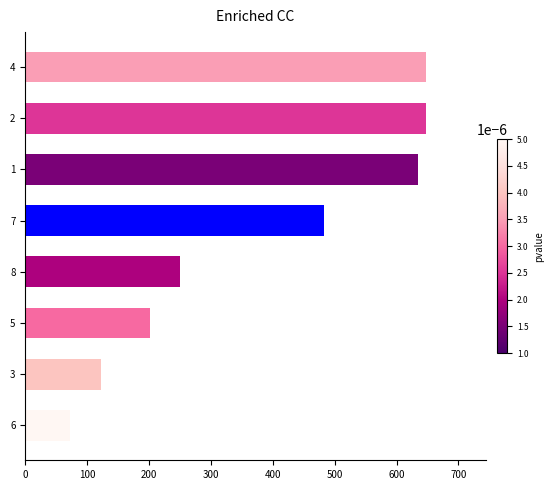

How many distinct data groups are displayed?

1